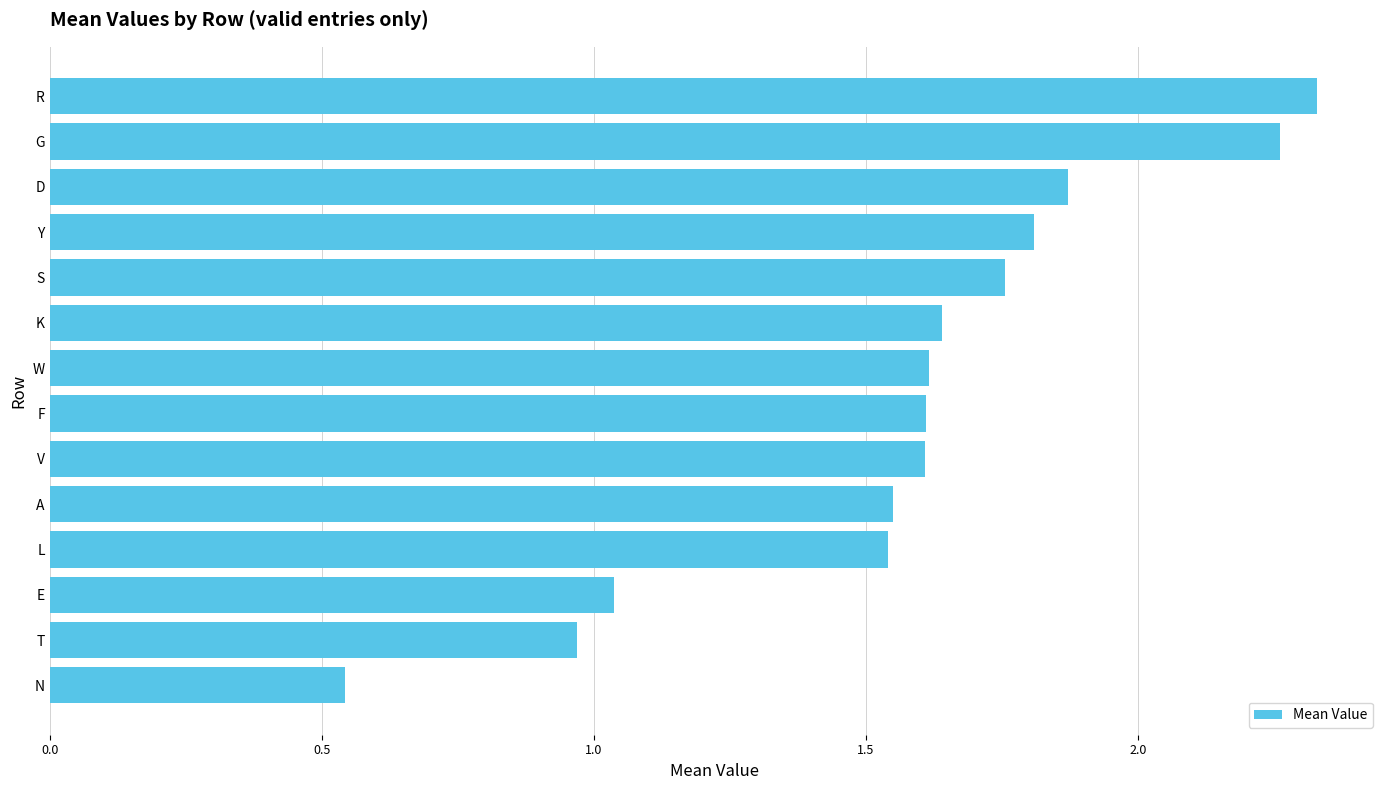

Which has a higher value, Y or K?

Y